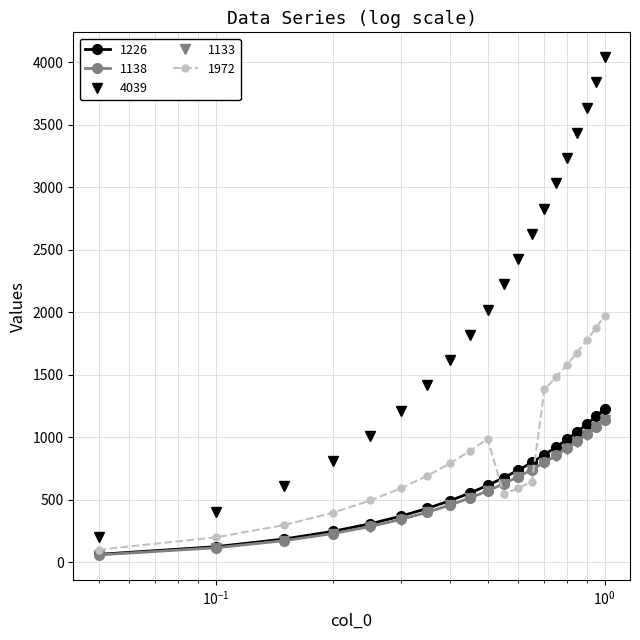

What is the smallest value displayed?

56.7